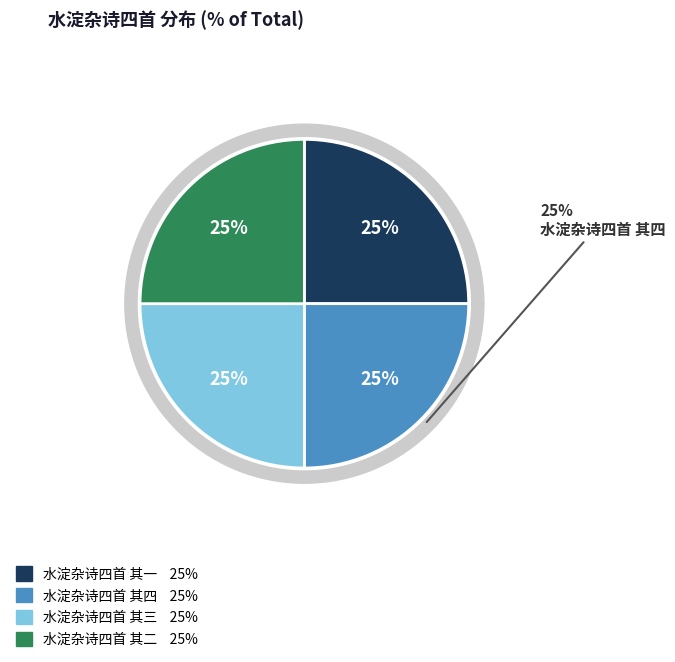

Is there any slice that represents more than half of the pie?

No